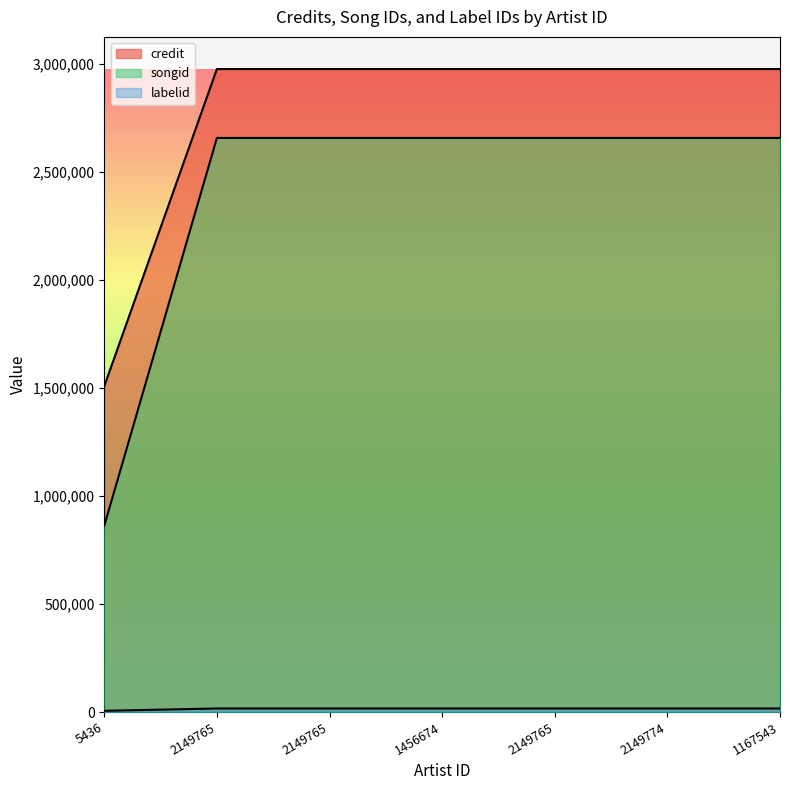

True or false: songid and labelid cross at least once.

False